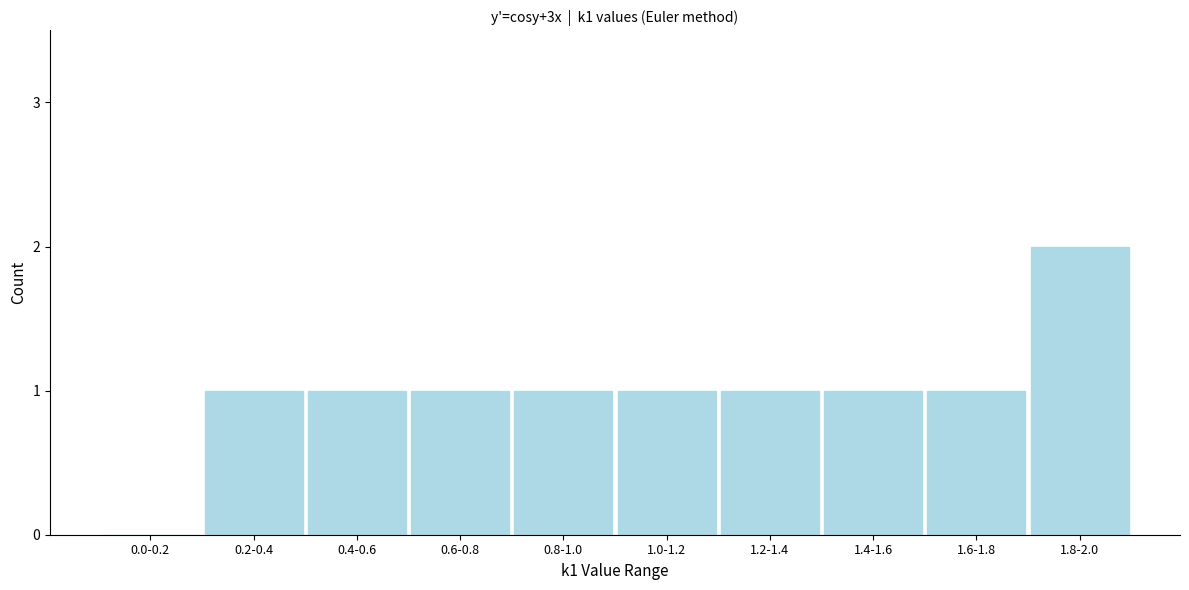

Reading left to right, what are all the values shown in this chart?

0.0-0.2=0	0.2-0.4=1	0.4-0.6=1	0.6-0.8=1	0.8-1.0=1	1.0-1.2=1	1.2-1.4=1	1.4-1.6=1	1.6-1.8=1	1.8-2.0=2